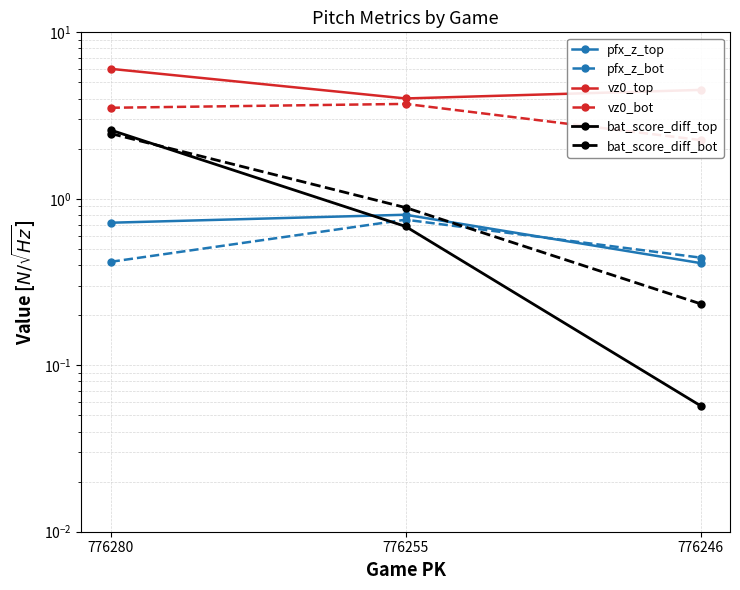

What is the spread (max minus min) of values at 776280?

5.6